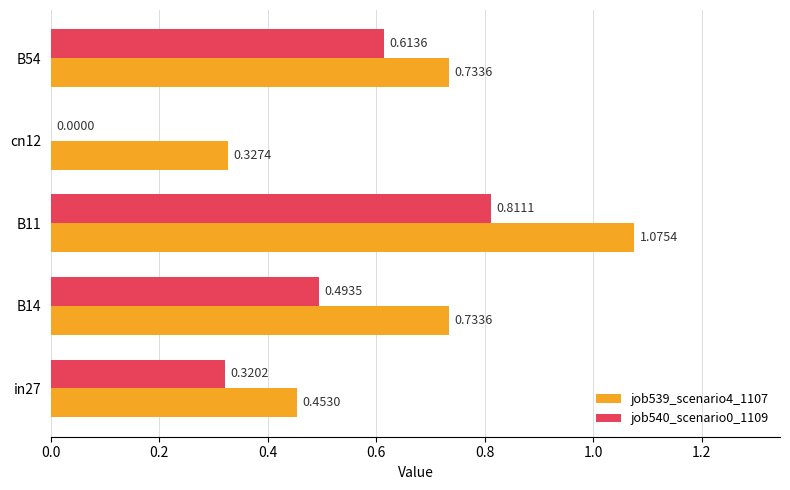

Which series changed the most between cn12 and B54?

job540_scenario0_1109